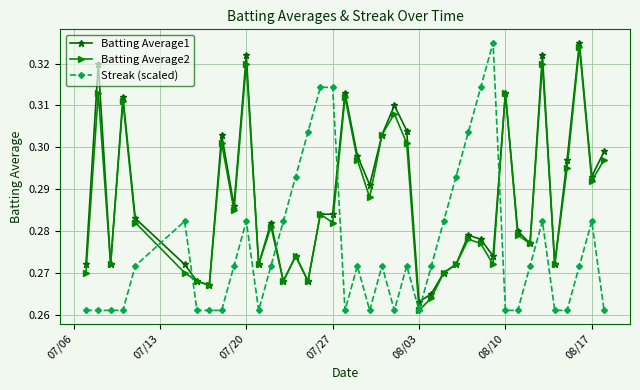

True or false: Batting Average2 has more than 0 interior local peaks.

True